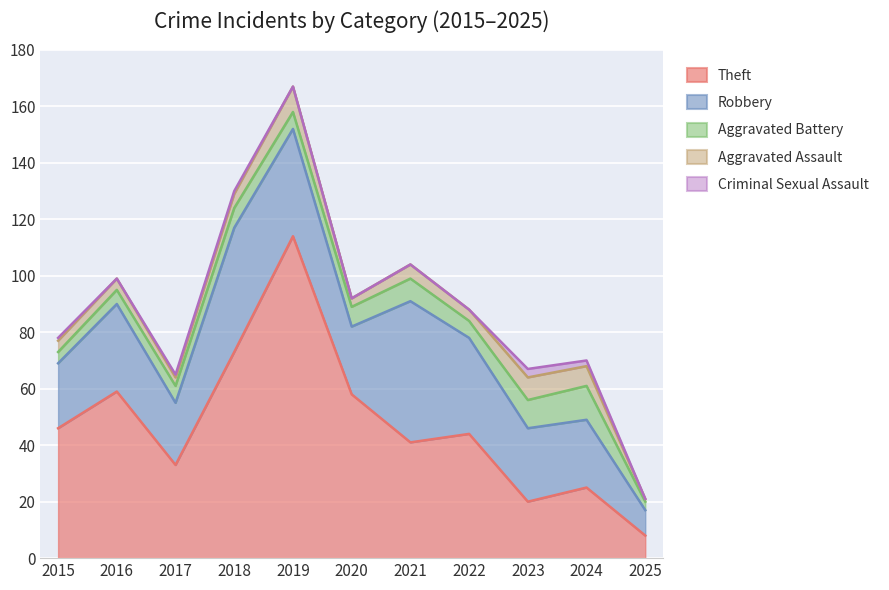

What is the approximate value of Theft at 2017, to the nearest 50?

50